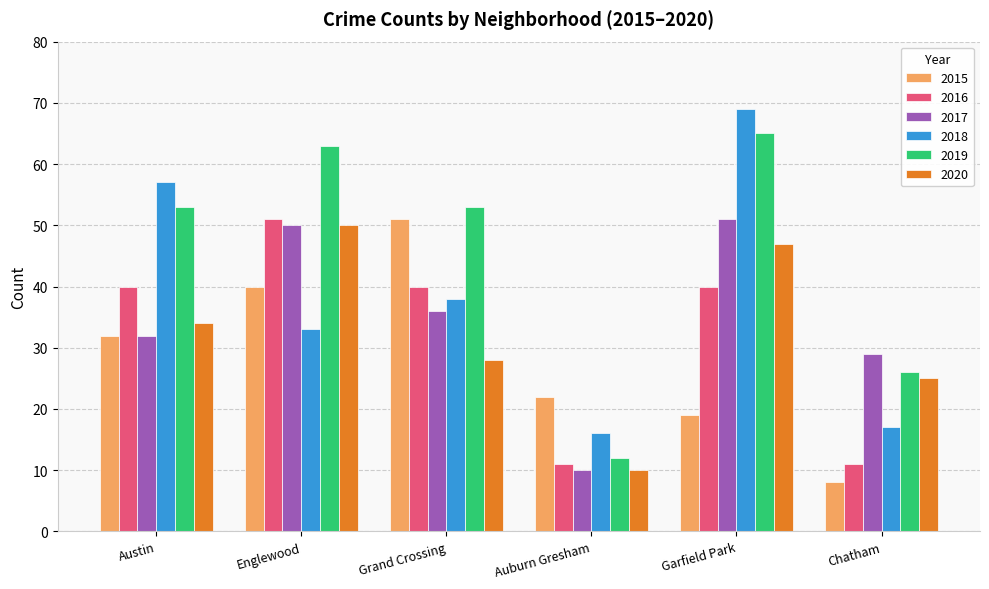

How many bars are there in each group?

6